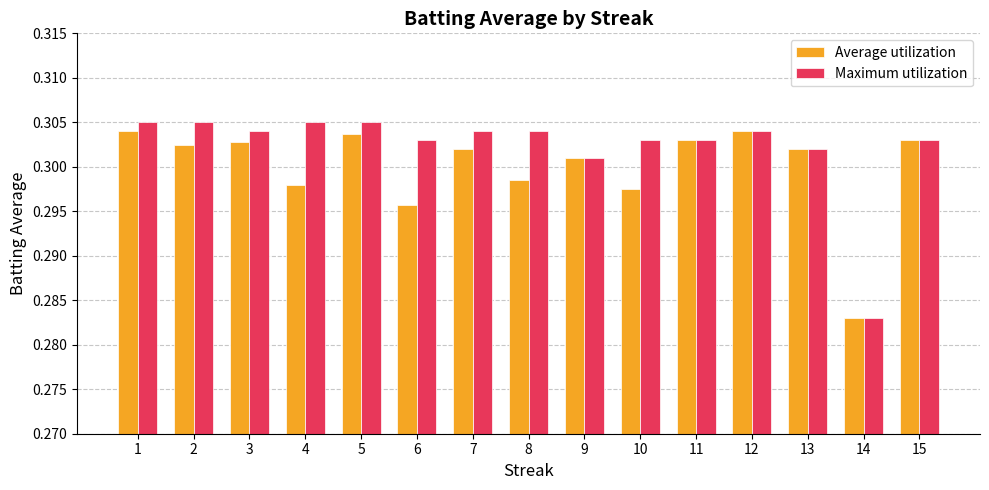

List the series in order of their overall mean, highest first.

Maximum utilization, Average utilization